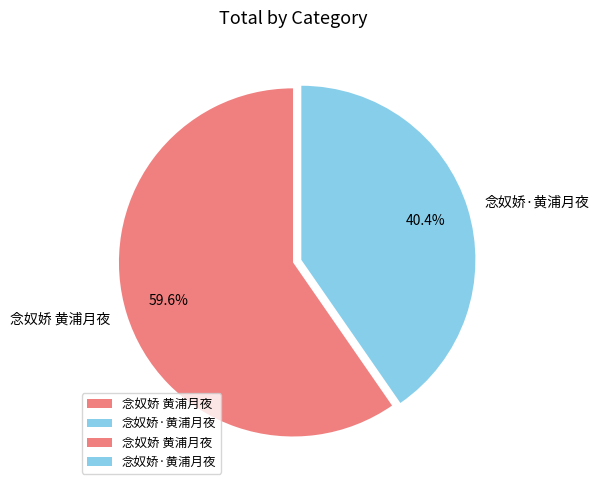

How many segments does this pie chart have?

2